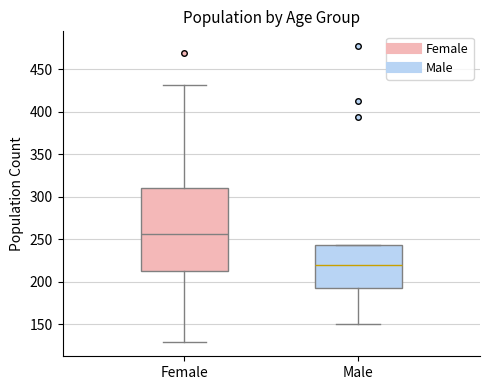

Reading left to right, read every box against the y-axis: the position of its median line, the range the box covers, and the ends of its whiskers. The values are not printed on the chart, so give them approximately, as read against the axis.

Female: median 255, box 215 to 310, whiskers 130 to 430
Male: median 220, box 195 to 245, whiskers 150 to 245